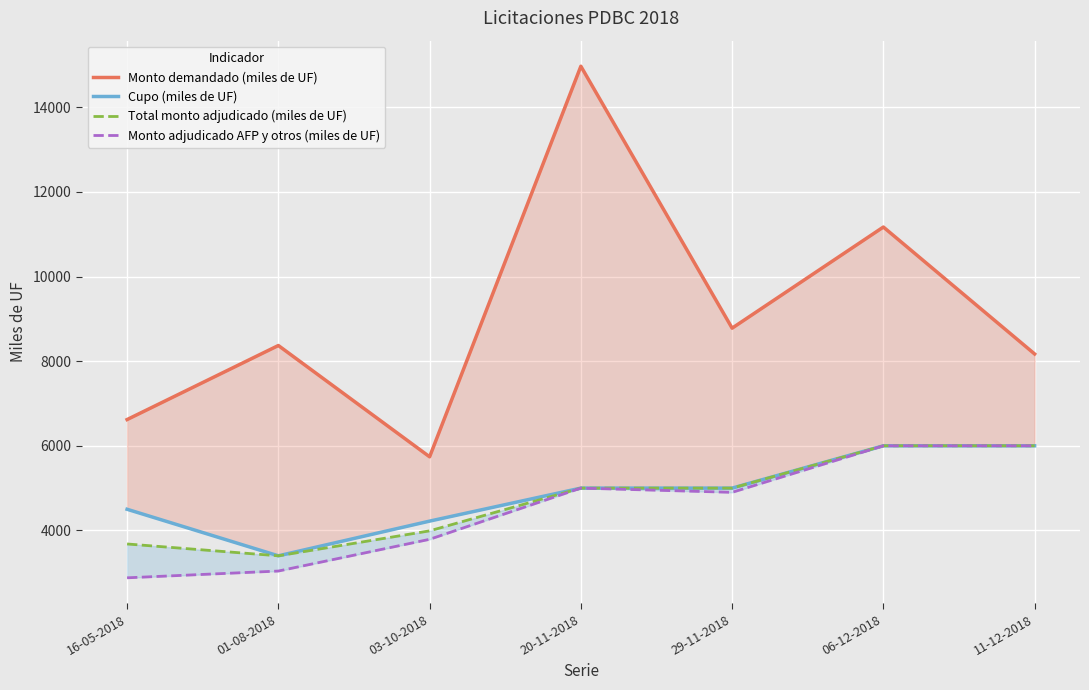

What are all the series names shown in the legend?

Monto demandado (miles de UF), Cupo (miles de UF), Total monto adjudicado (miles de UF), Monto adjudicado AFP y otros (miles de UF)